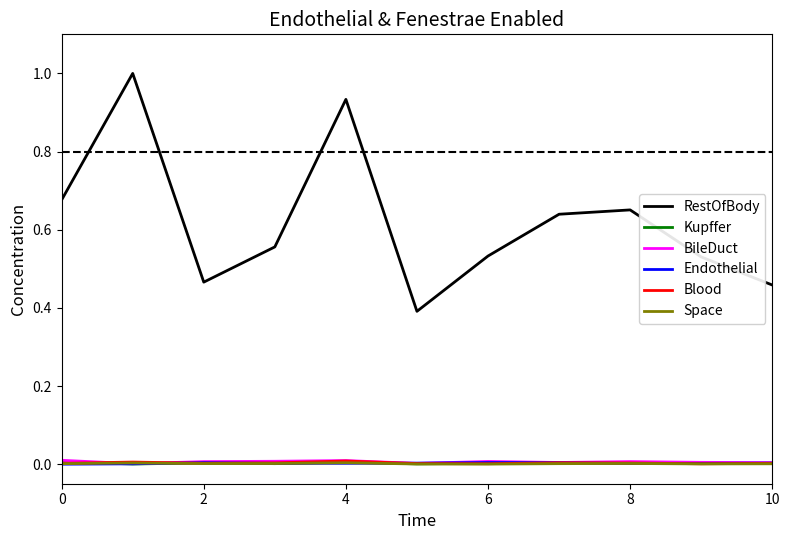

Which series has the widest spread of values?

RestOfBody